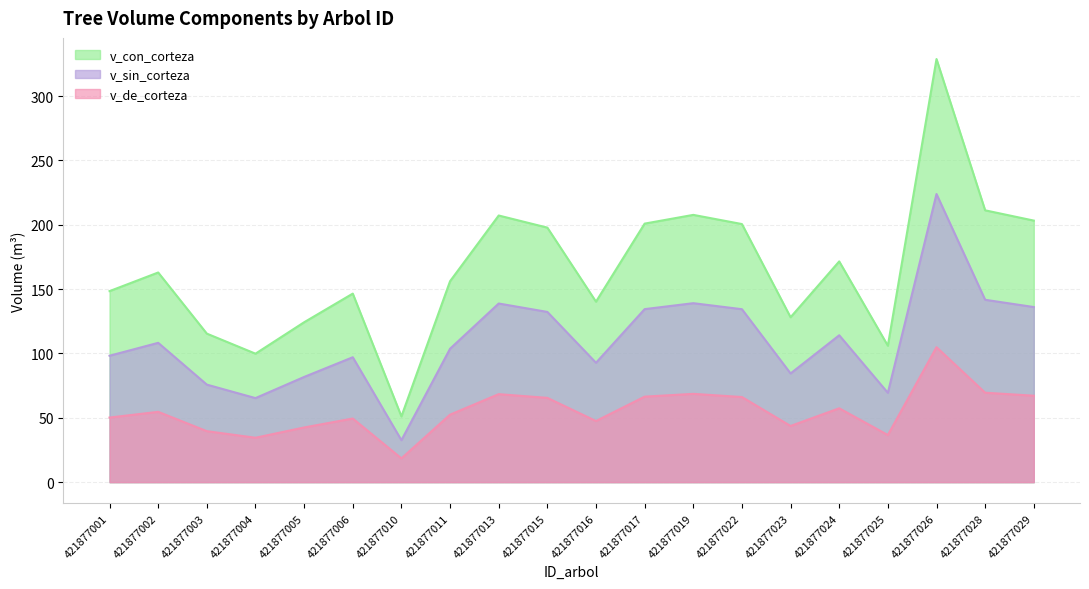

Does the chart display data point markers on the line(s)?

No